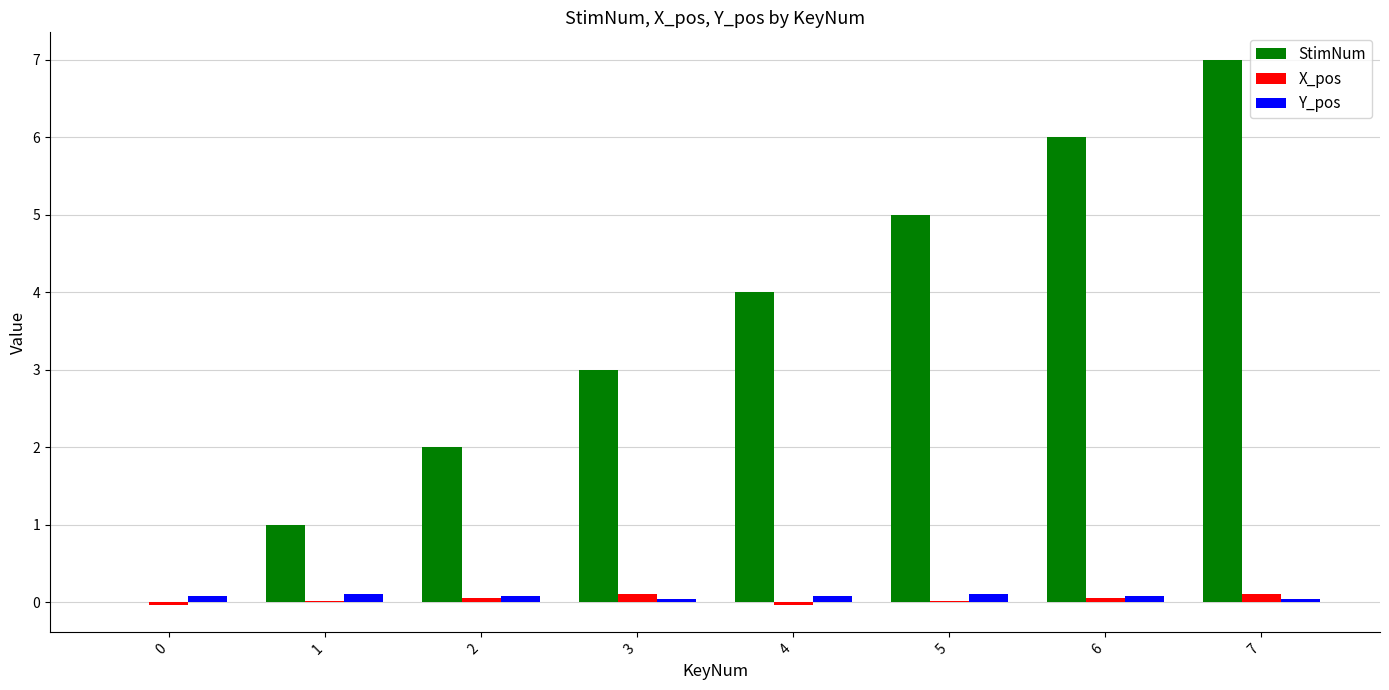

At which category is the sum across all series the highest?

7